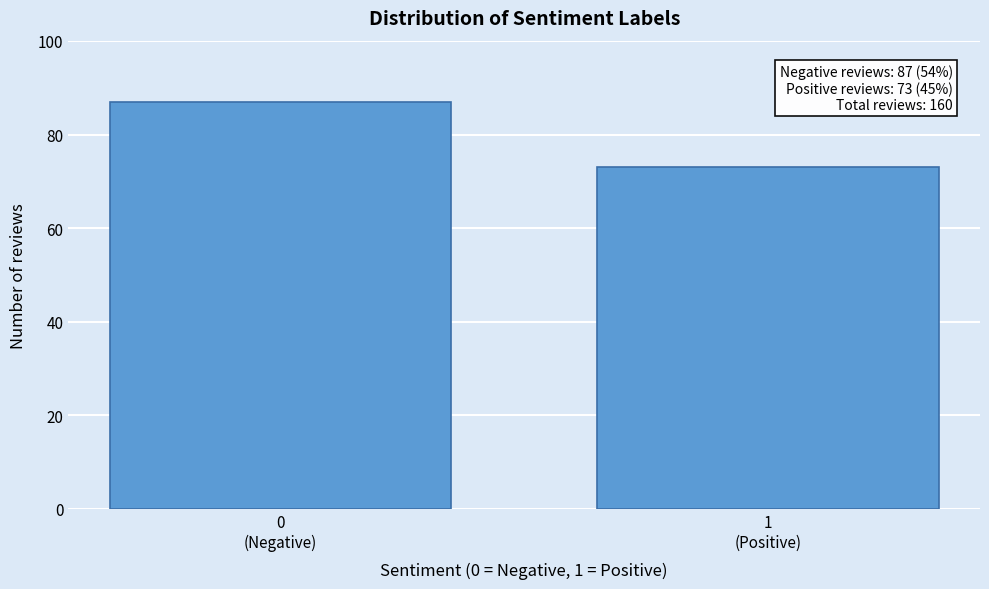

Reading left to right, extract all data points from this chart.

87	73